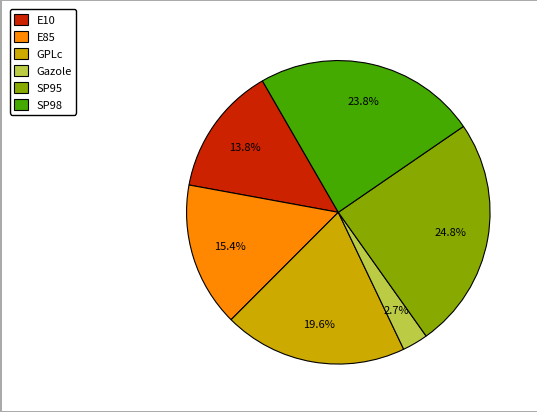

True or false: E10 accounts for 14% of the total.

True